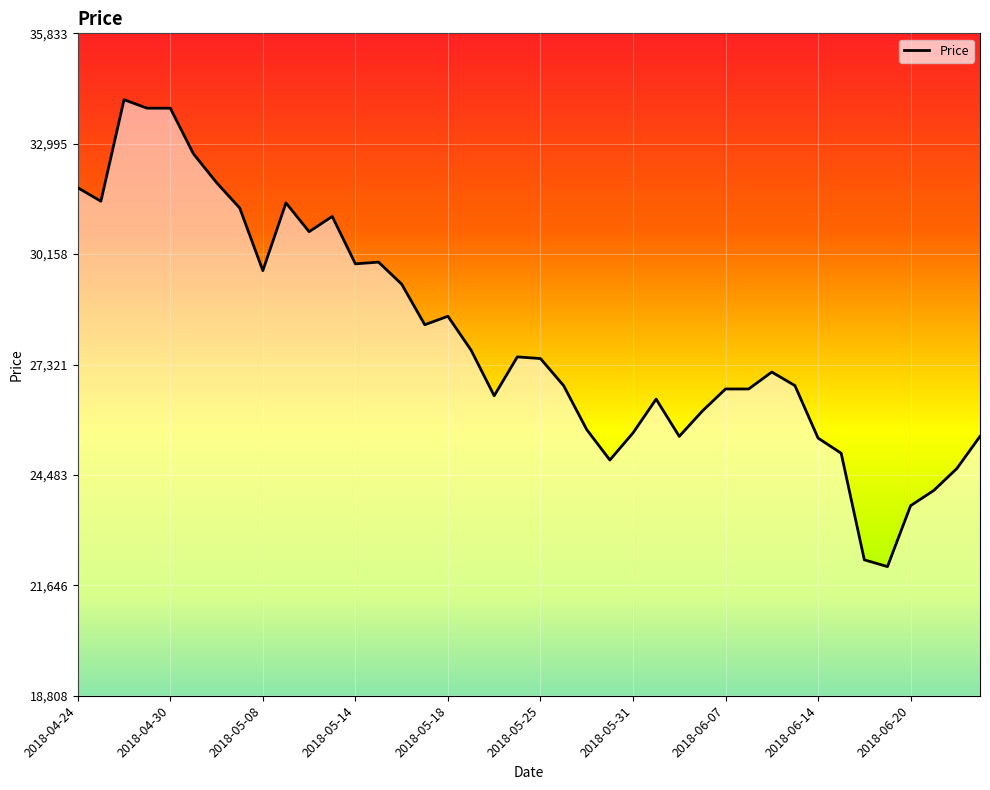

What is the maximum value shown in the chart?

34127